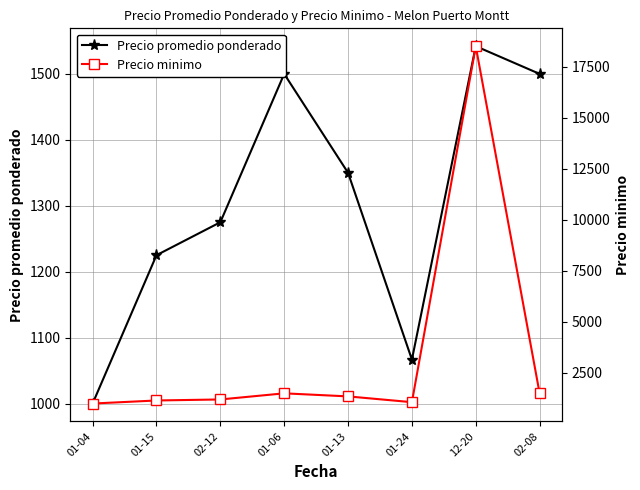

True or false: Precio promedio ponderado and Precio minimo intersect in this chart.

False